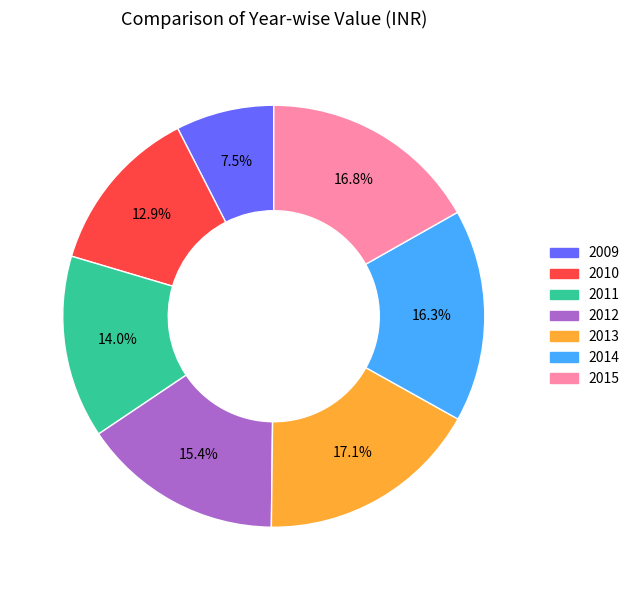

Is it true that 2014 is 7% of the pie?

False